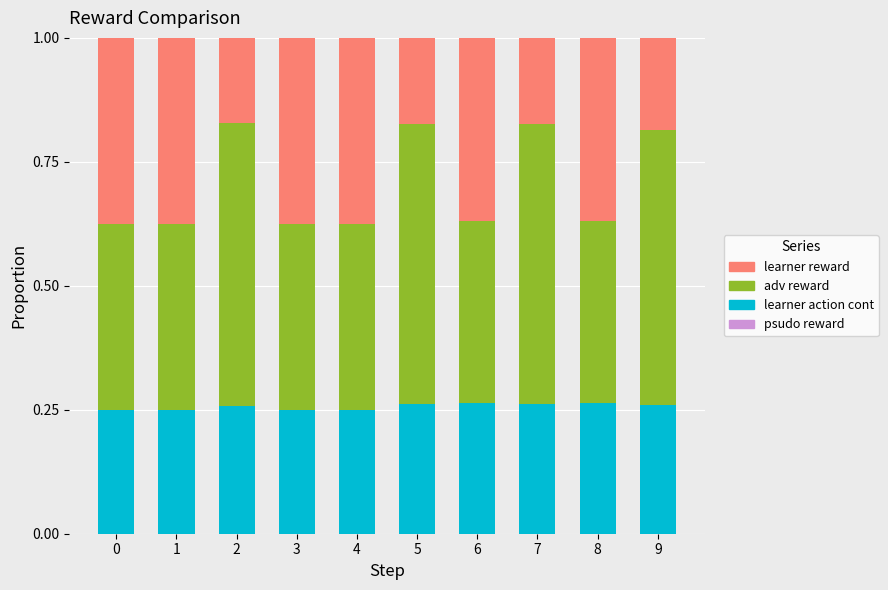

How many bars are there in total?

10